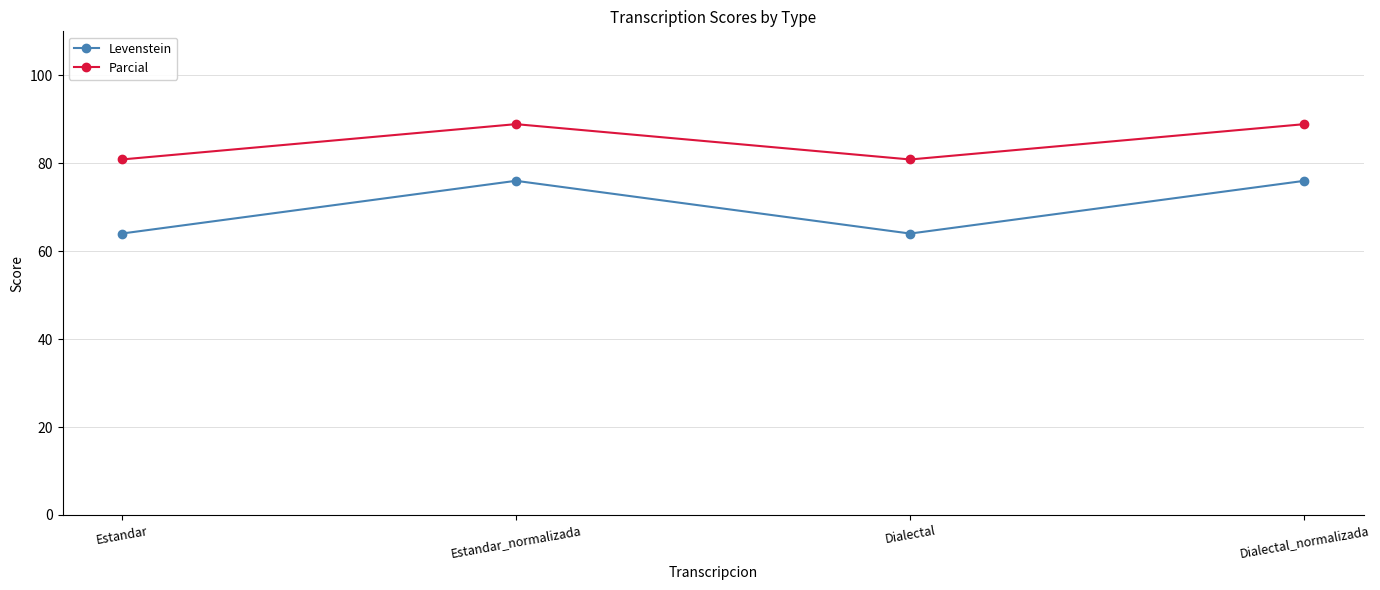

True or false: Levenstein and Parcial intersect in this chart.

False